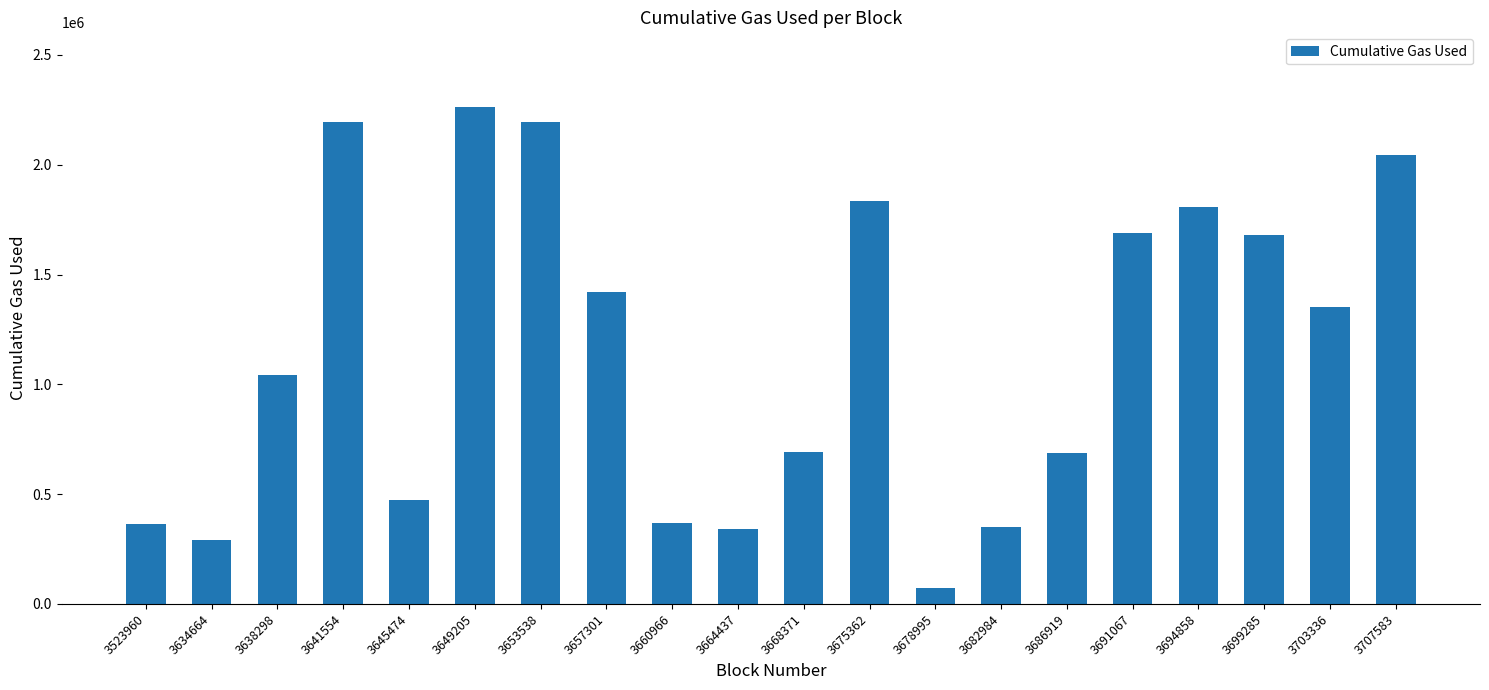

Are the bars grouped side by side (vs. stacked)?

No